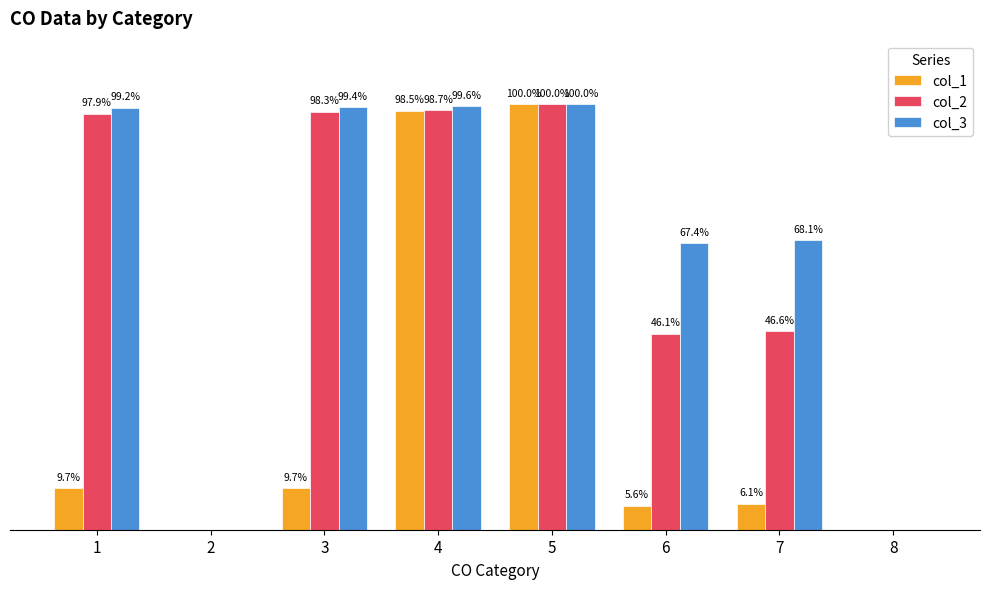

Which series has the largest total across all categories?

col_3